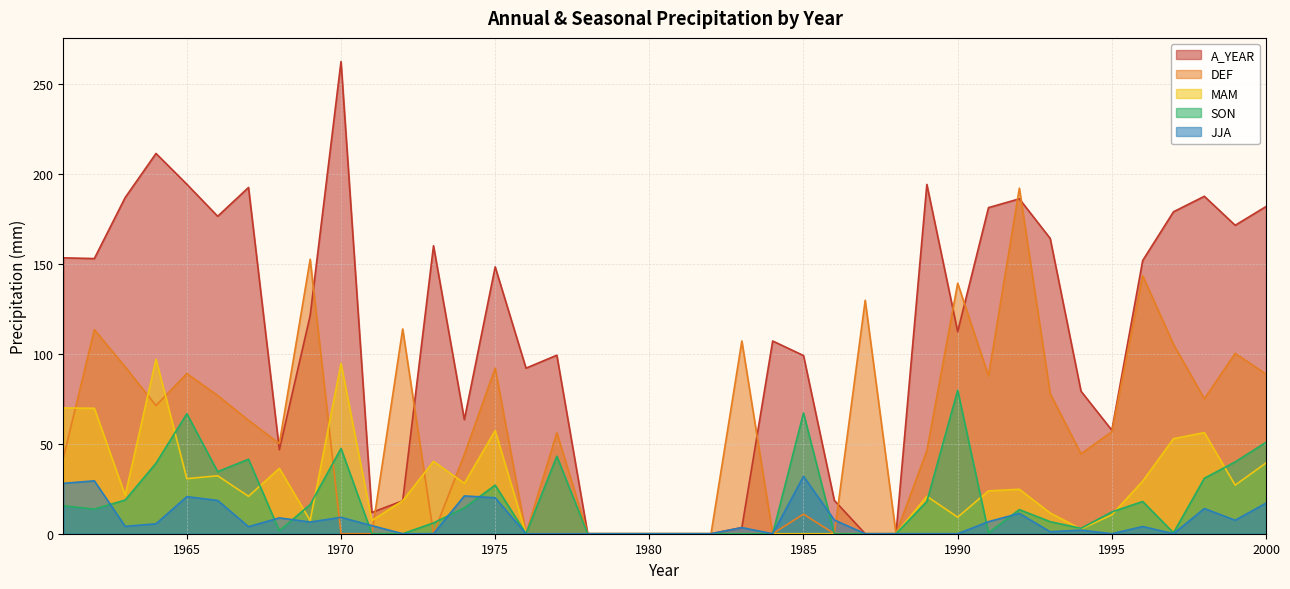

What is the total value across all series at 1967?

321.5